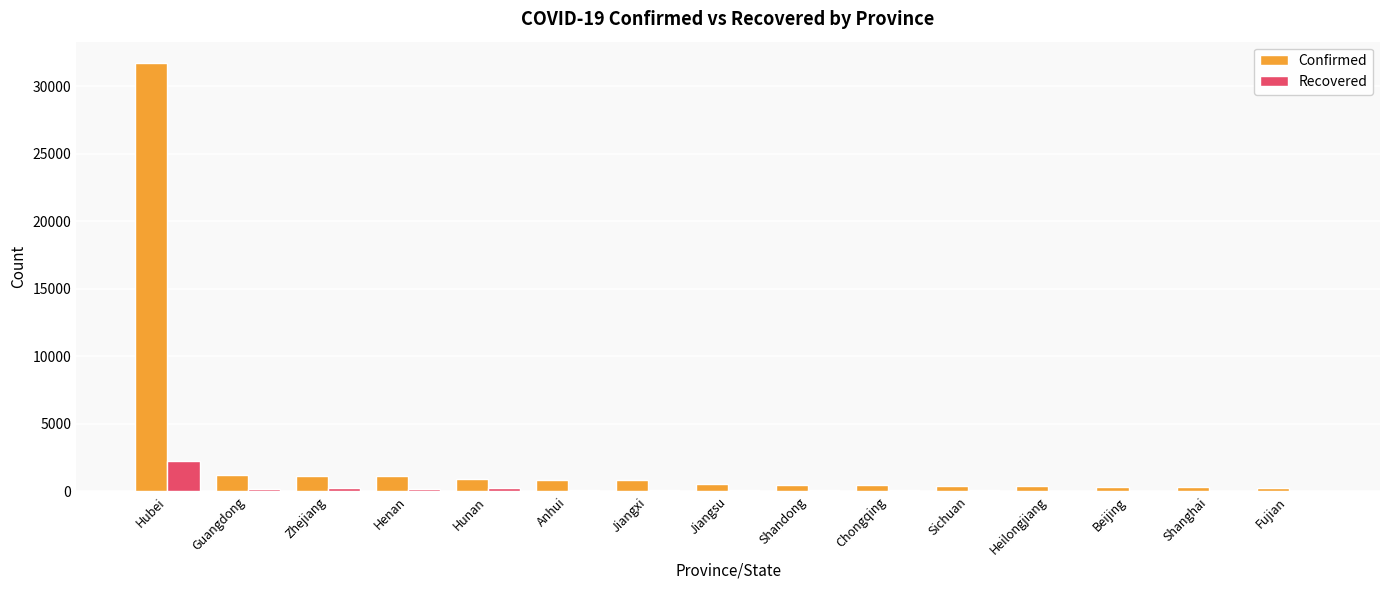

The value of Confirmed at Hubei is 31728. True or false?

True